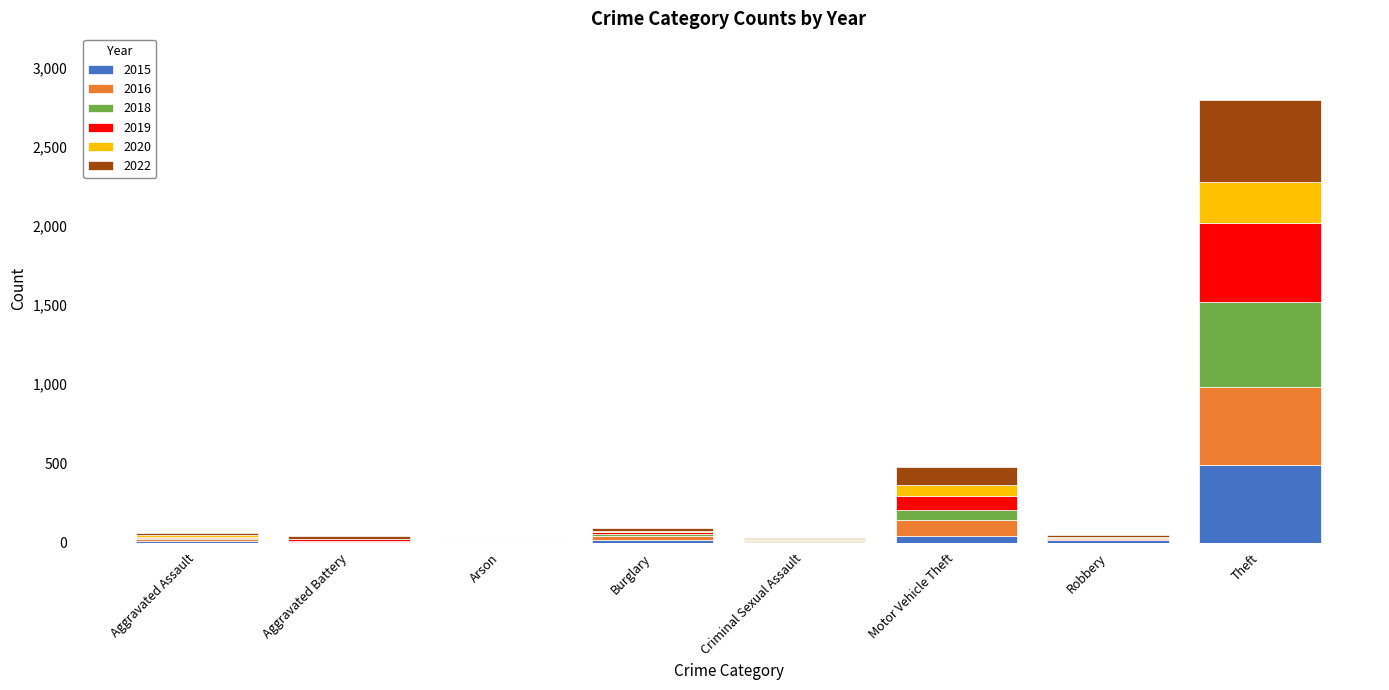

Where is 2015 nearest to the value 245?

Motor Vehicle Theft